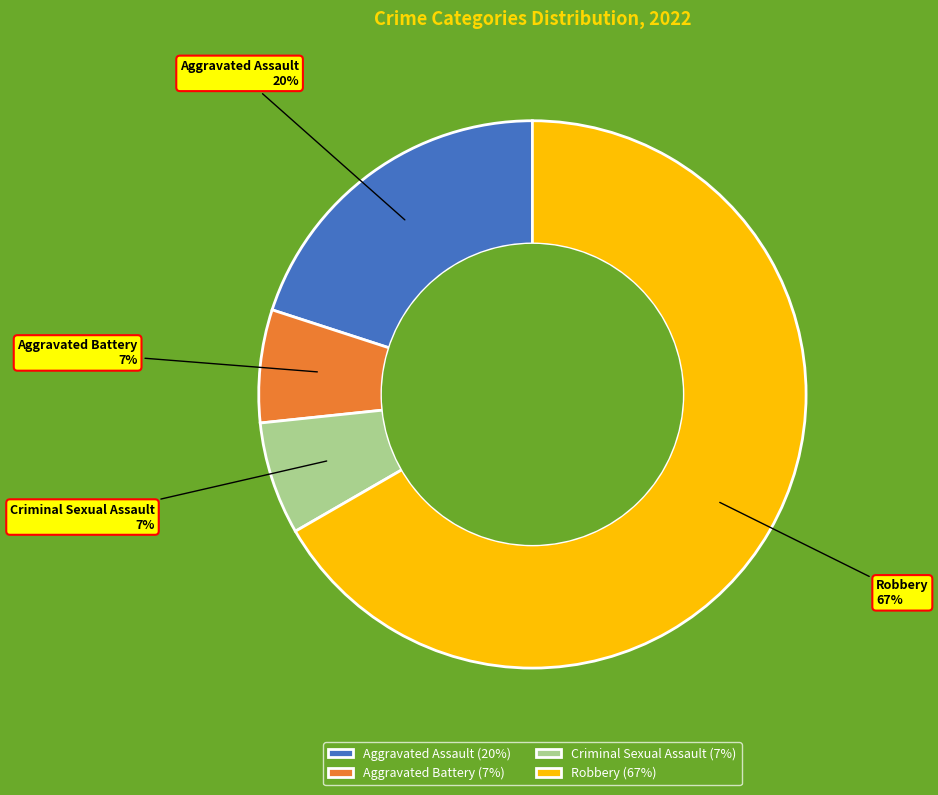

Is the sum of Criminal Sexual Assault and Aggravated Battery greater than half?

No